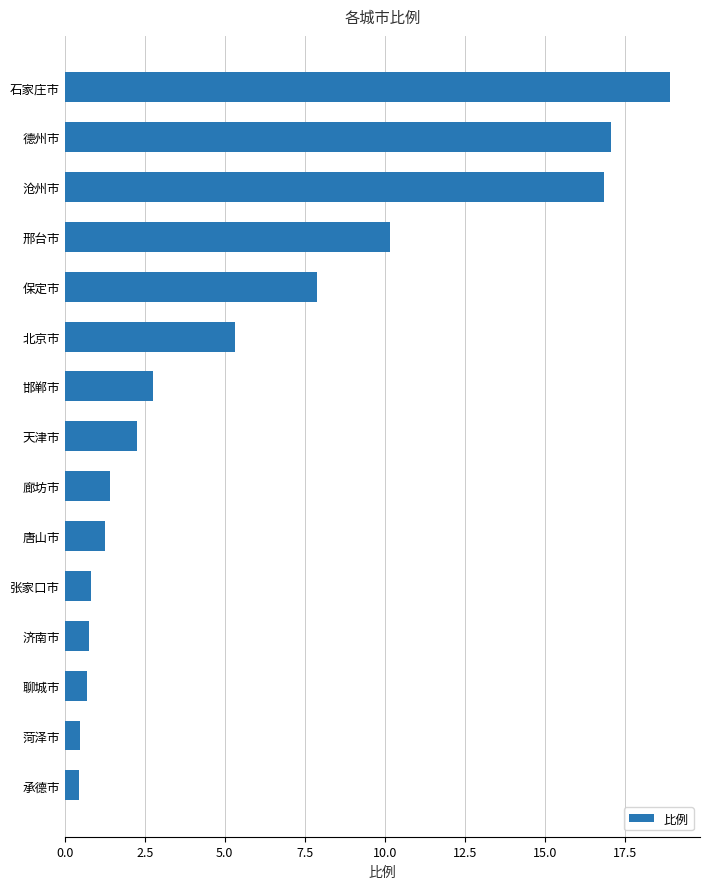

Is it true that the value at 沧州市 is 3.6?

False